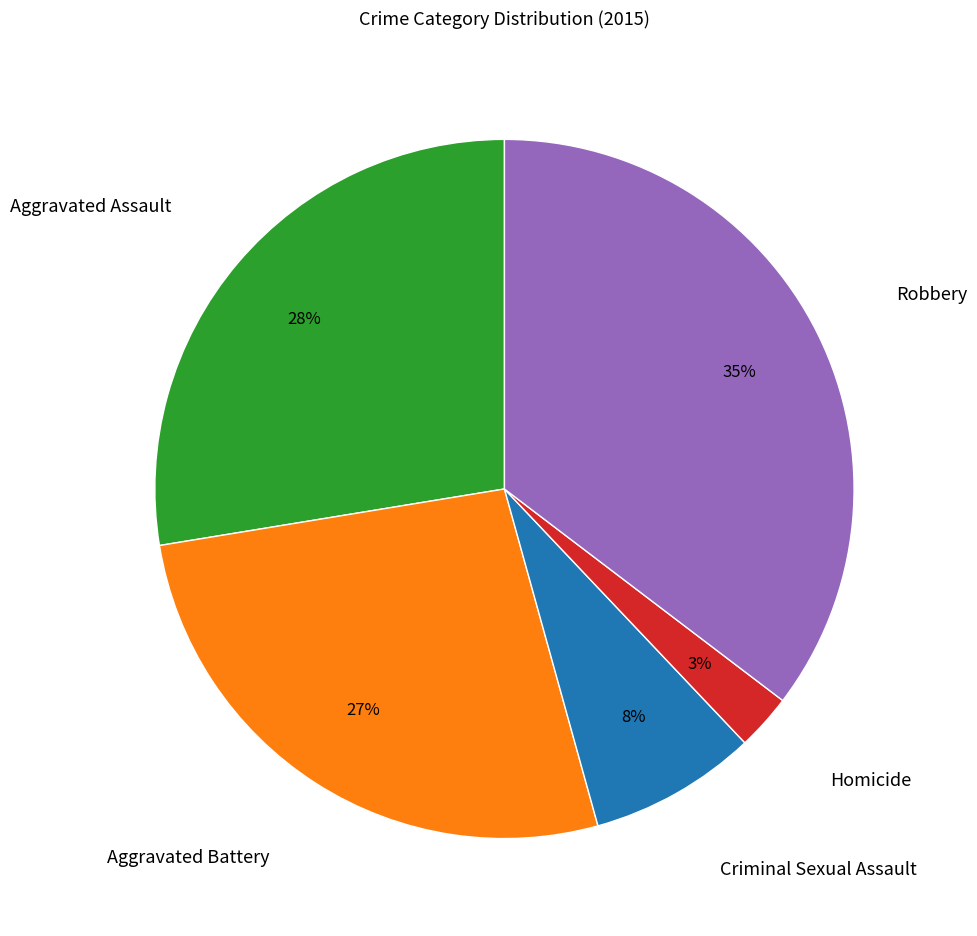

Is there a majority slice in this chart?

No